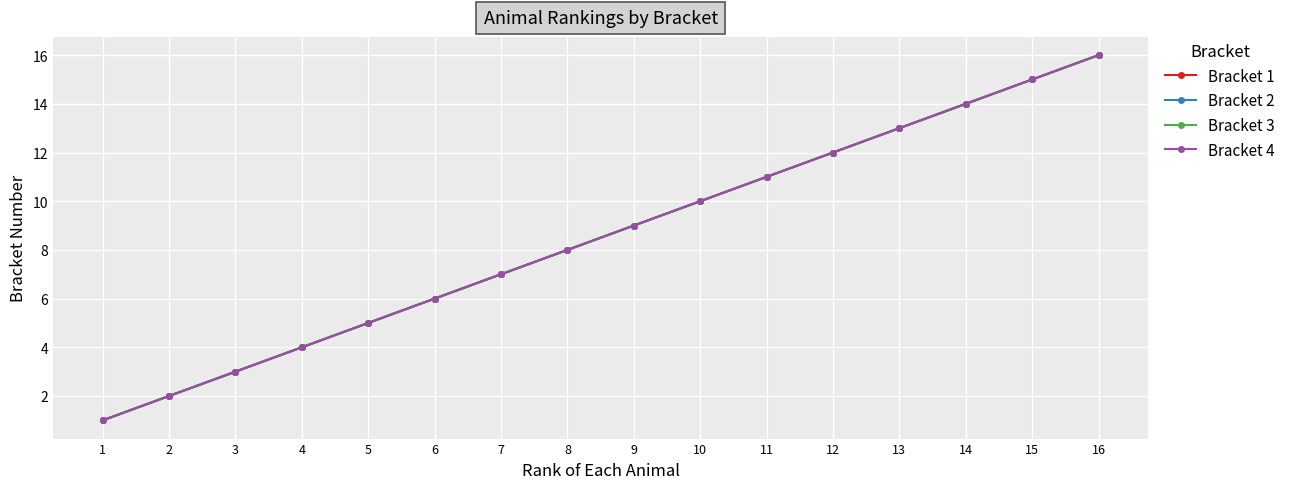

Is it true that Bracket 4 equals 6 at 6?

True